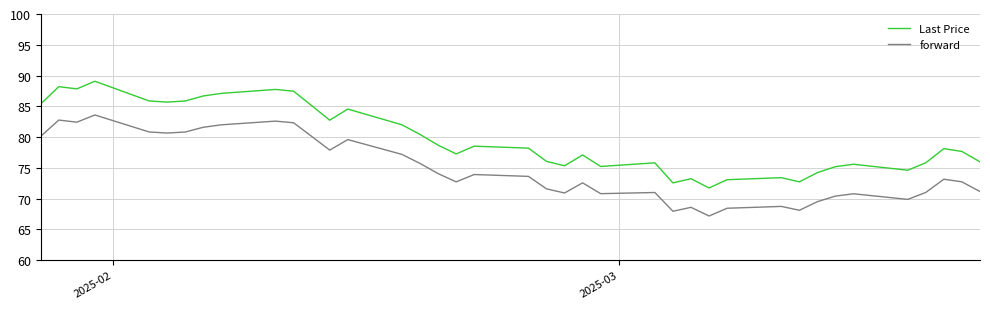

Which series has the largest total across all categories?

Last Price